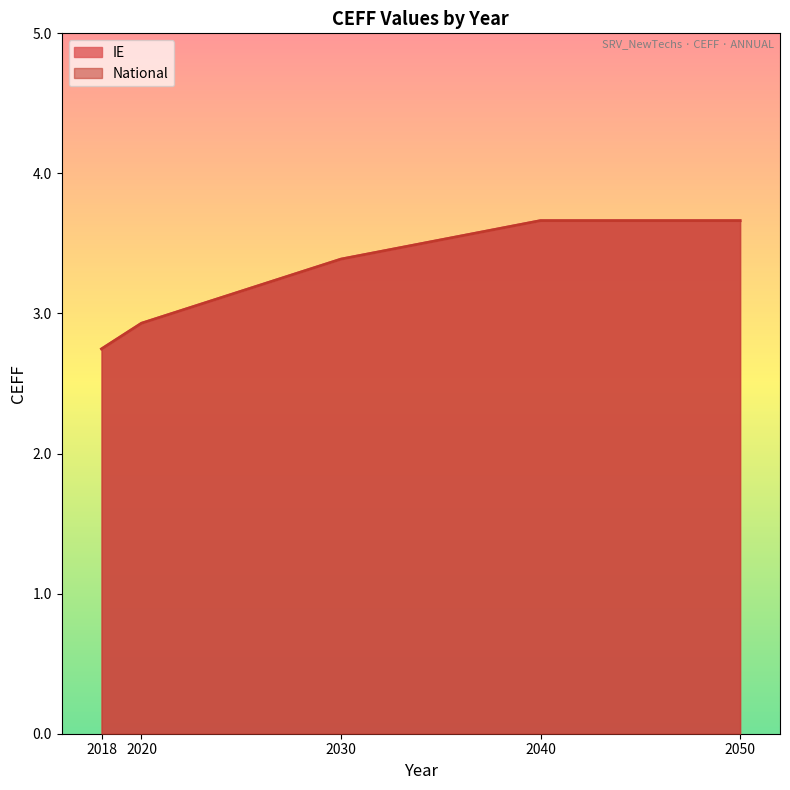

What is the value of the National point at the 4th from the left?

3.7